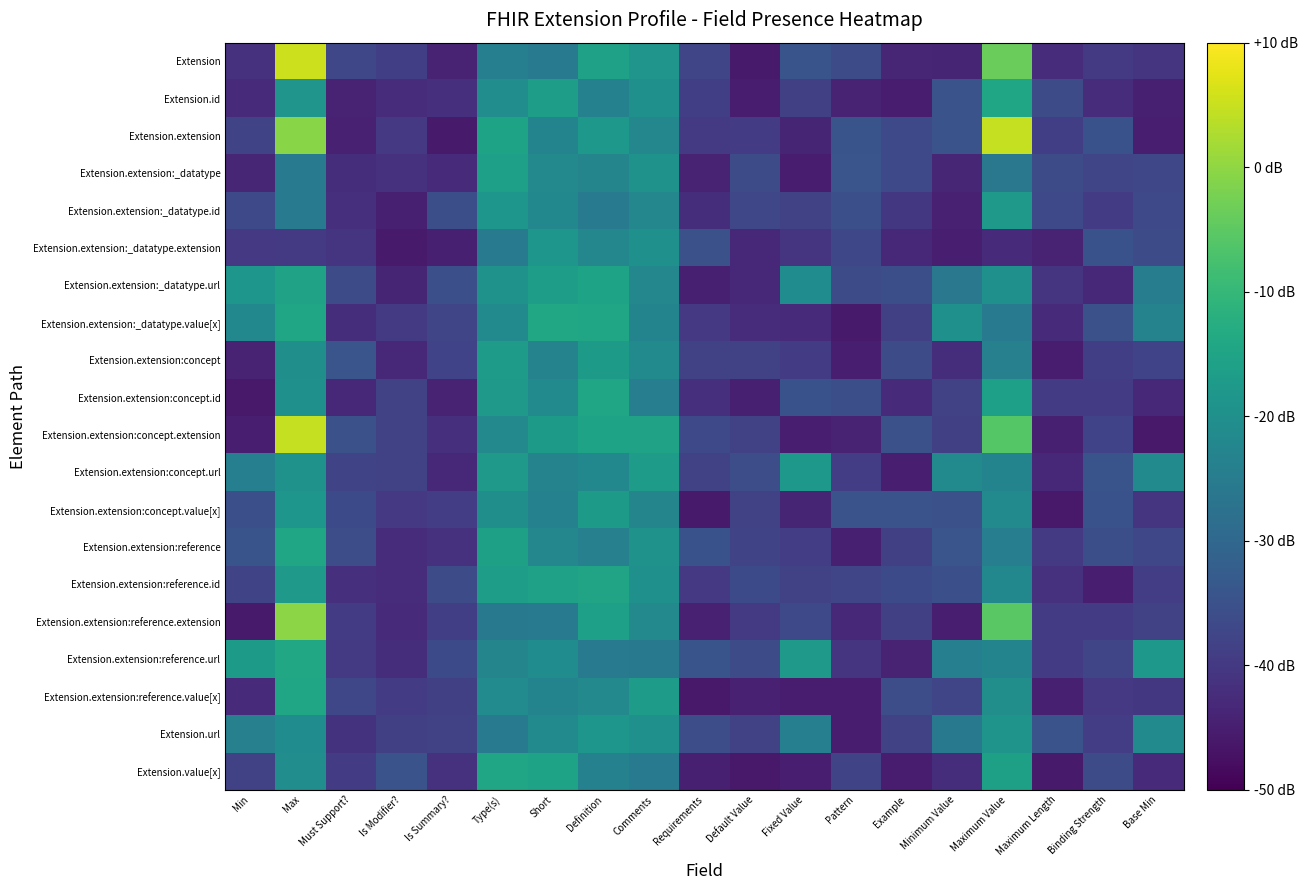

Count the number of categories in the chart.

19